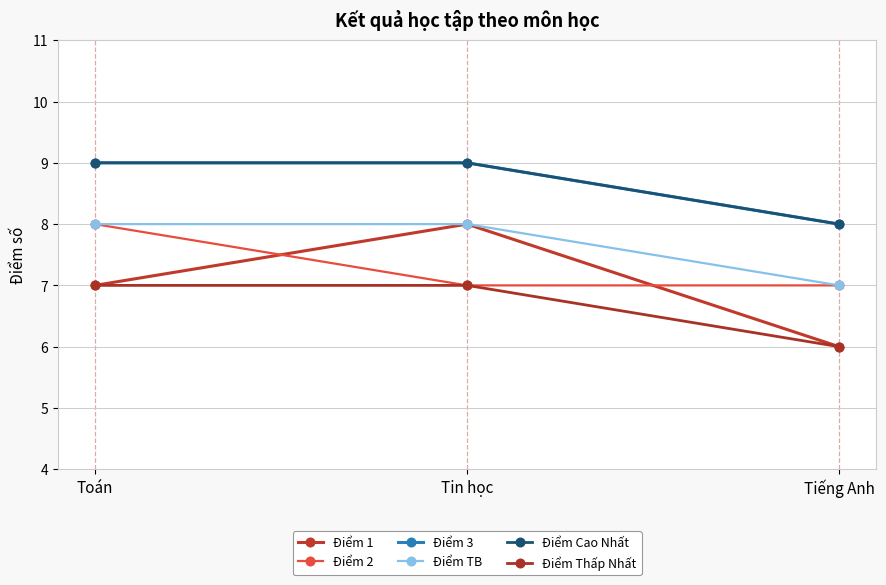

The value of Điểm Cao Nhất at Tin học is 15. True or false?

False